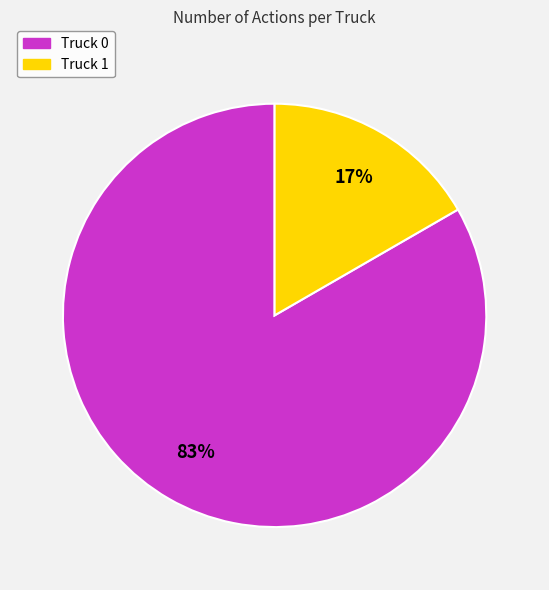

True or false: Truck 0 accounts for 83% of the total.

True